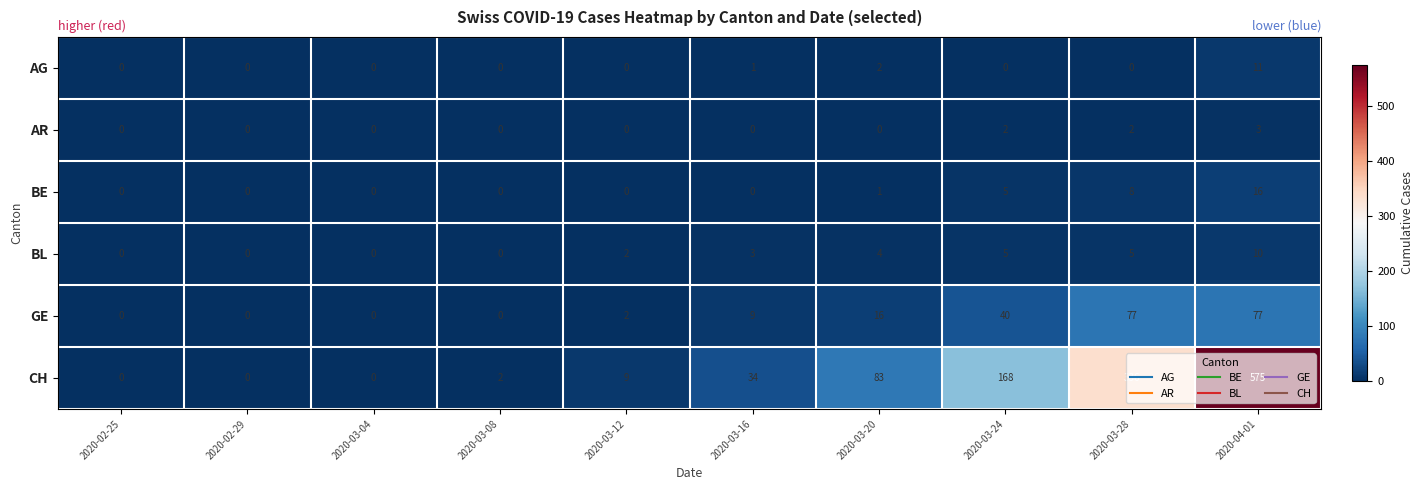

What is the difference between the maximum and minimum values in the AG series?

11